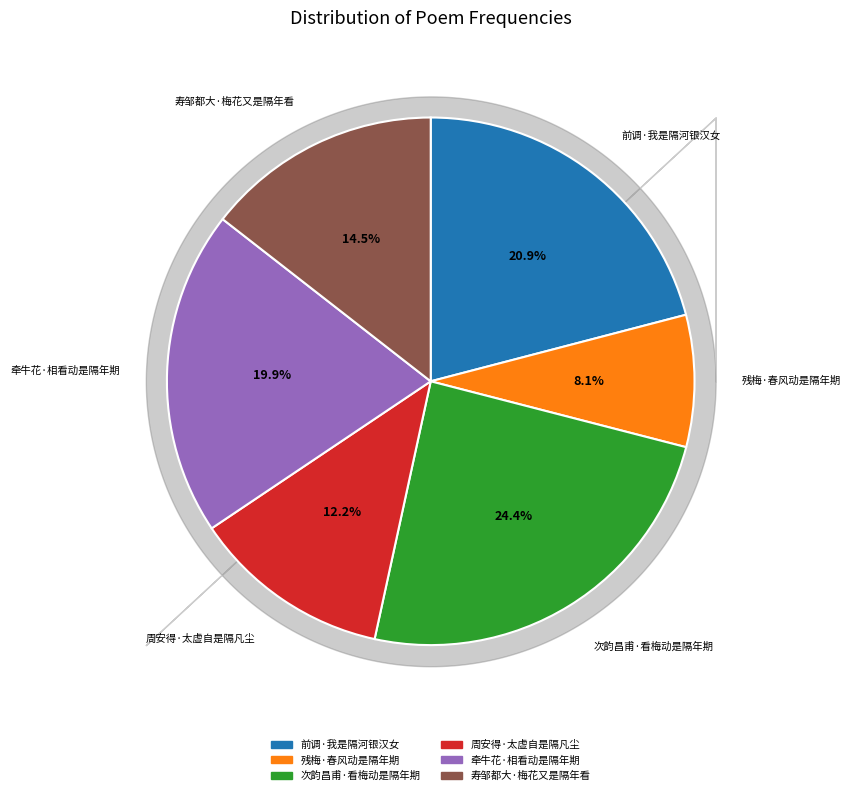

Do 残梅·春风动是隔年期 and 周安得·太虚自是隔凡尘 together represent more than half of the pie?

No